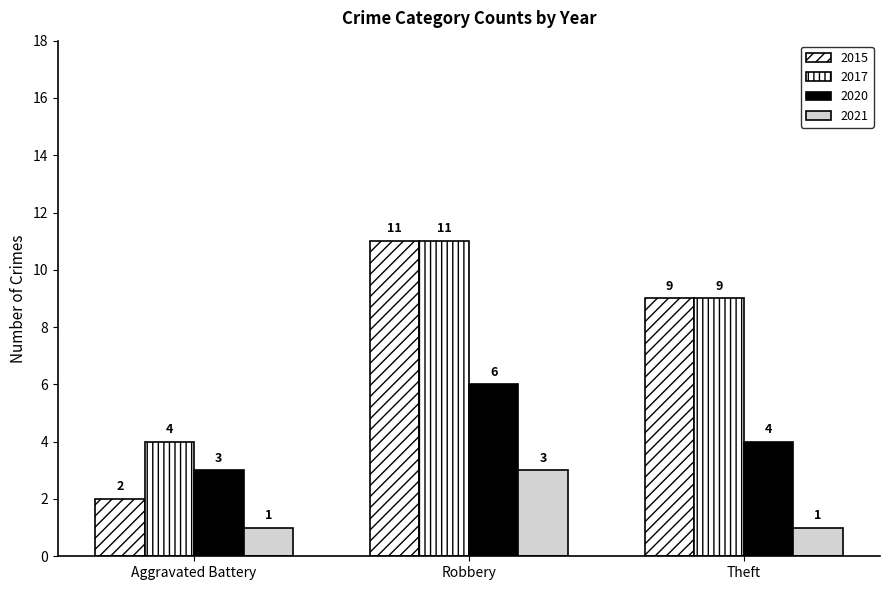

Which has a higher value, Theft or Aggravated Battery?

Theft